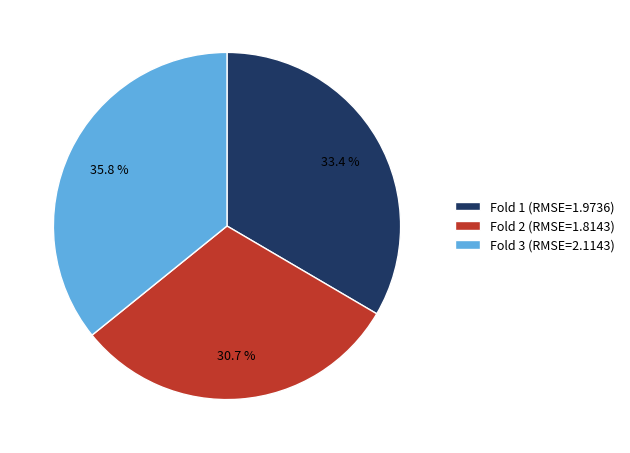

Combined, do Fold 1 and Fold 3 account for over 50%?

Yes